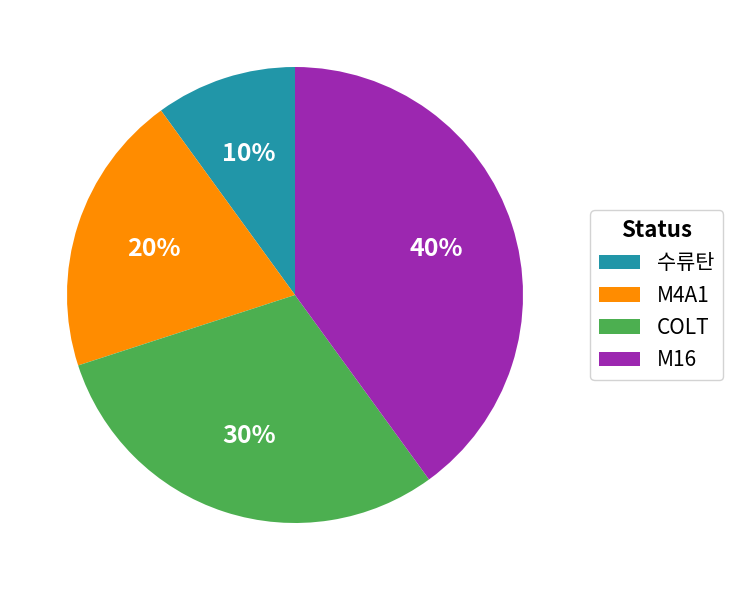

How many segments does this pie chart have?

4